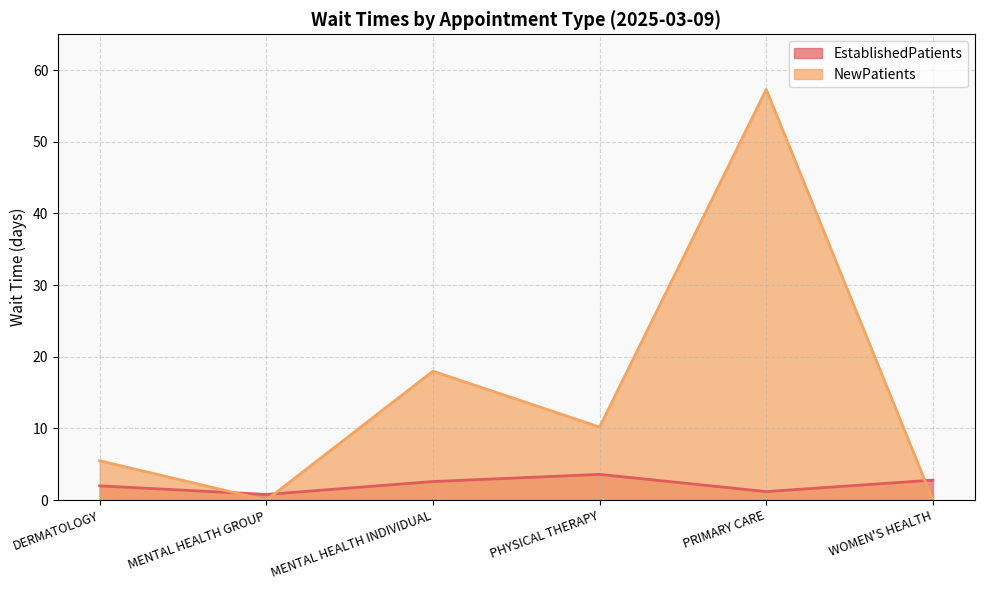

True or false: NewPatients has more than 0 points higher than both neighbors.

True